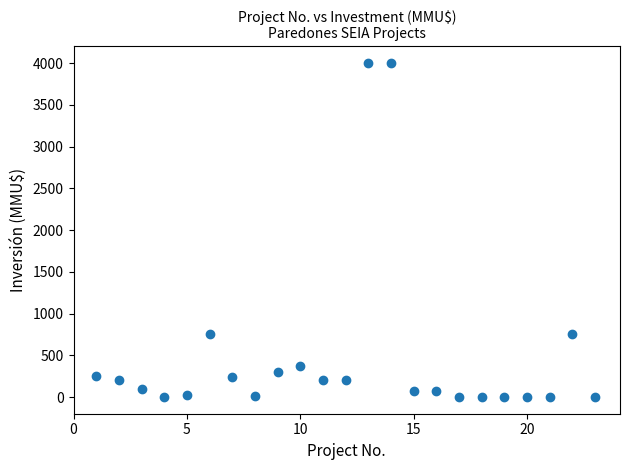

What is the range of Y values (max minus min)?

4000